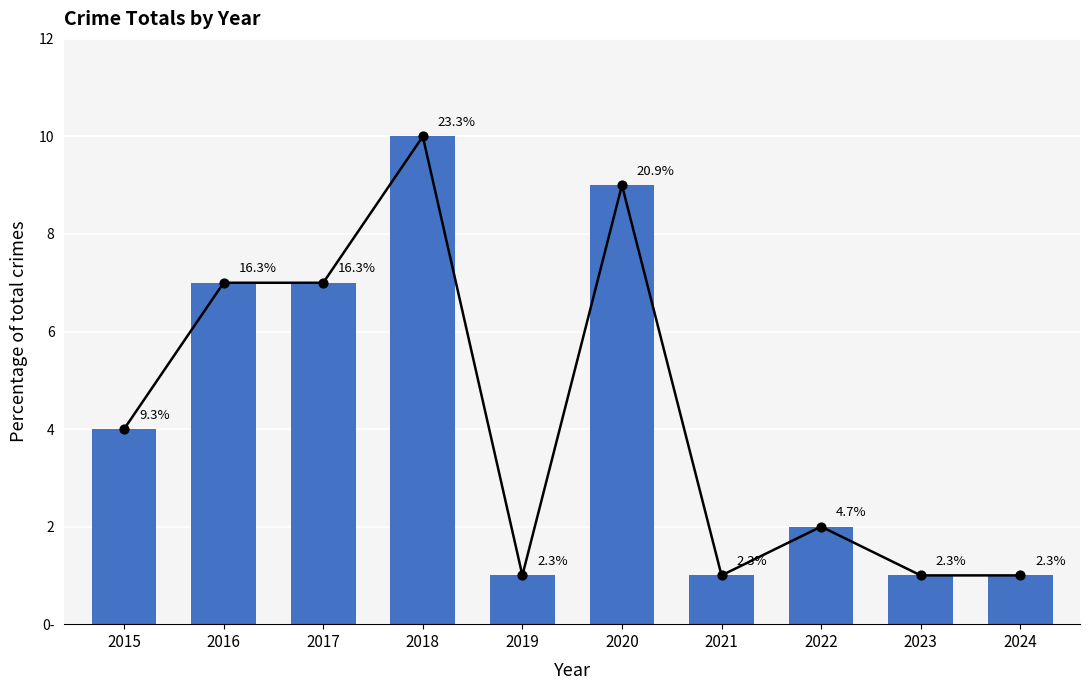

Between 2021 and 2018, which is larger?

2018